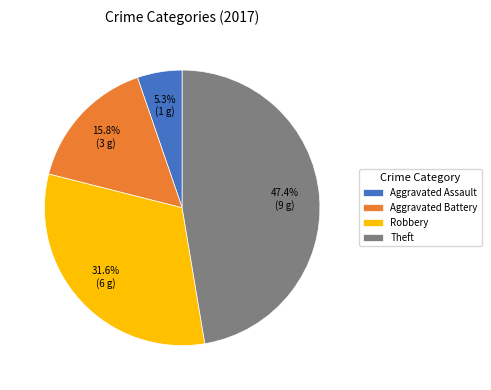

What percentage is NOT represented by Aggravated Assault?

94.7%